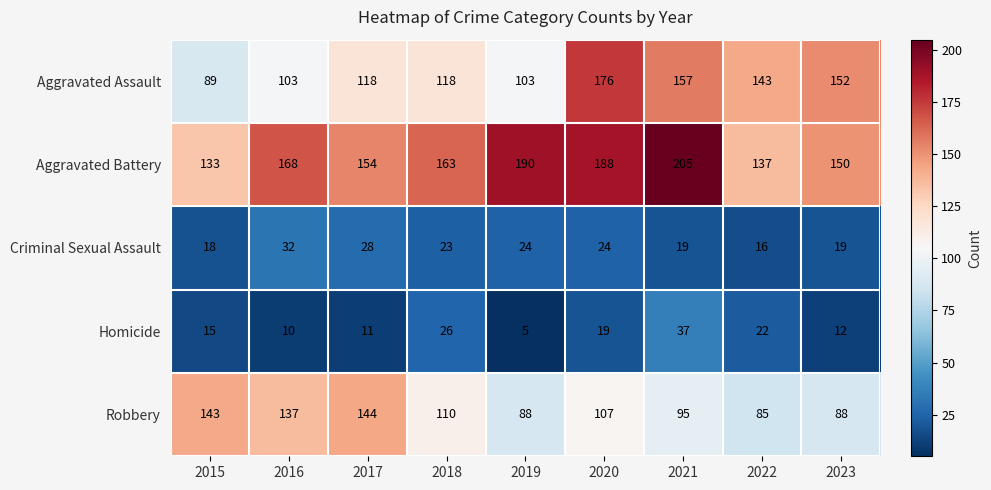

Which category has the highest value in the Robbery series?

2017